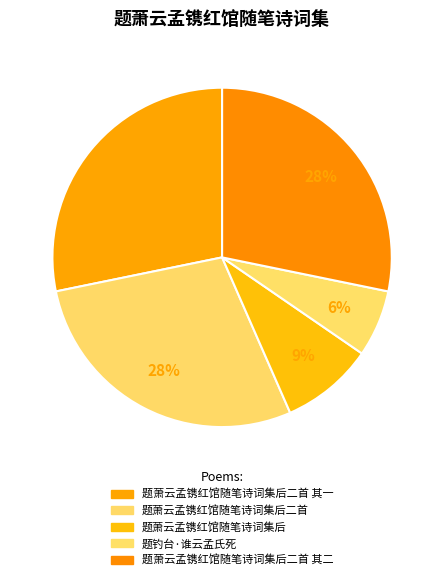

How many segments does this pie chart have?

5